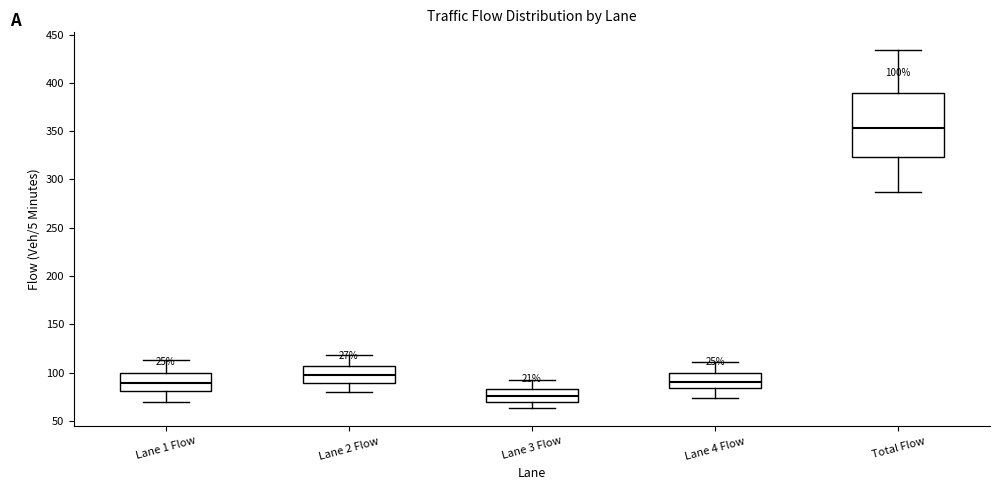

Which box is the tallest, from its lower edge to its upper edge?

Total Flow